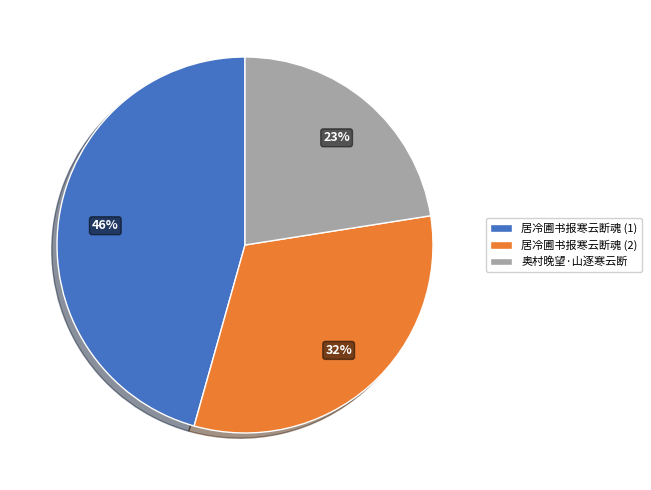

Is there any slice that represents more than half of the pie?

No